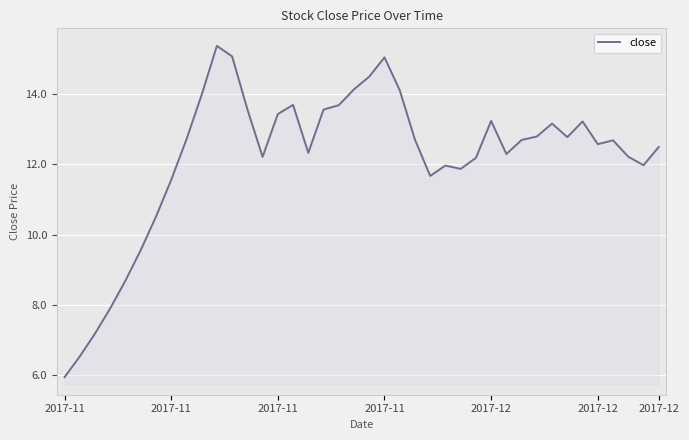

What is the difference between the maximum and minimum values?

9.5